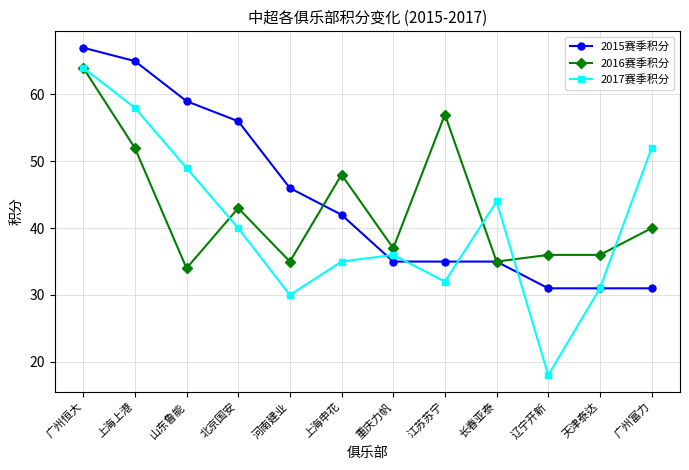

Rank the series at 重庆力帆 from lowest to highest value.

2015赛季积分, 2017赛季积分, 2016赛季积分